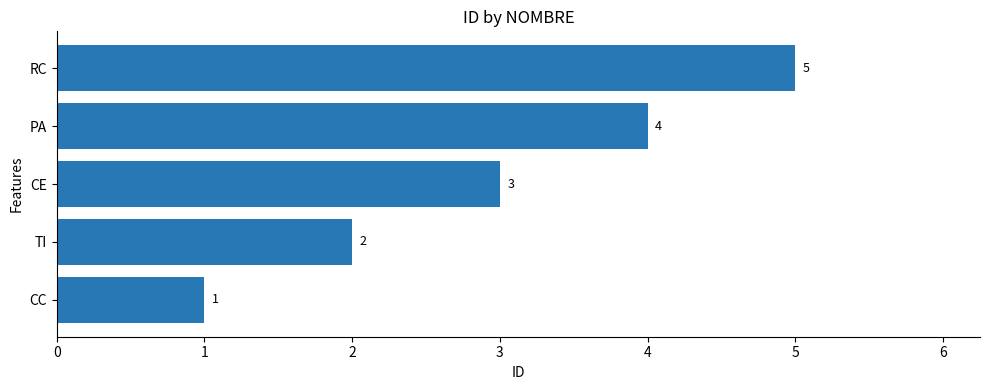

What is the difference between the maximum and minimum values?

4